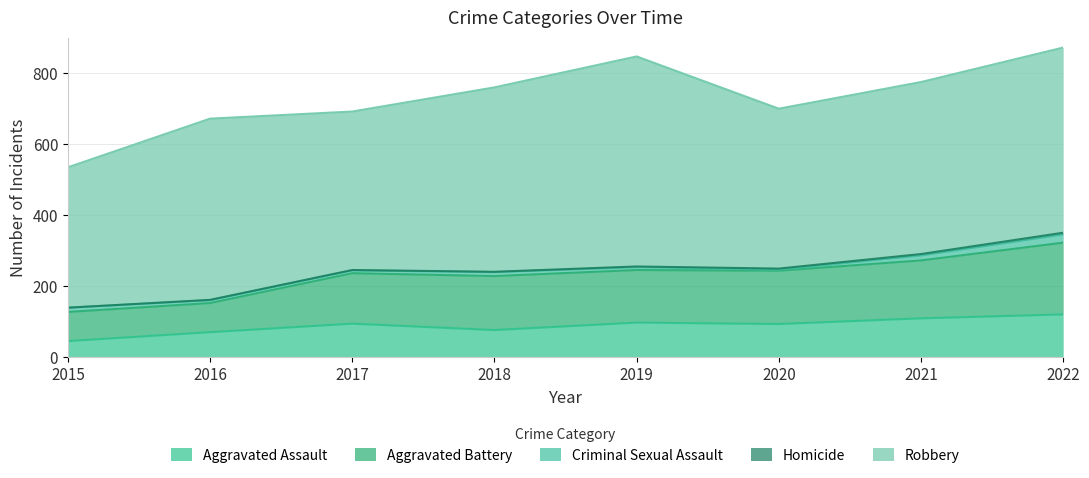

How many lines are shown in the chart?

5